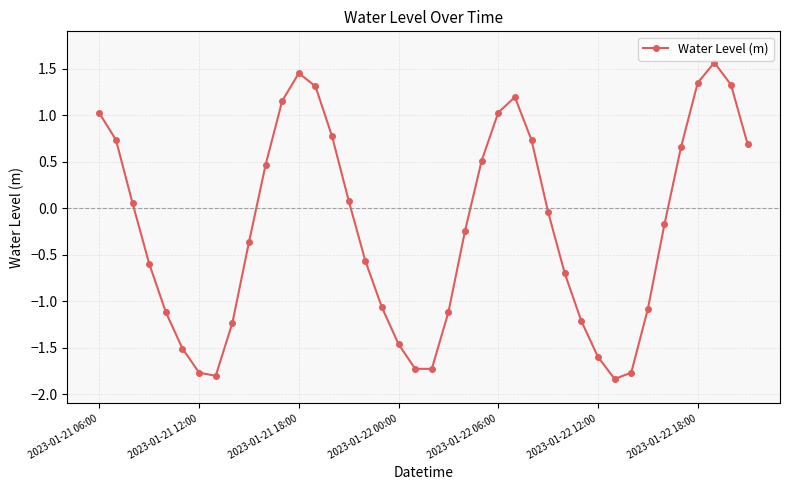

How many interior local peaks (higher than both neighbors) does the data have?

3